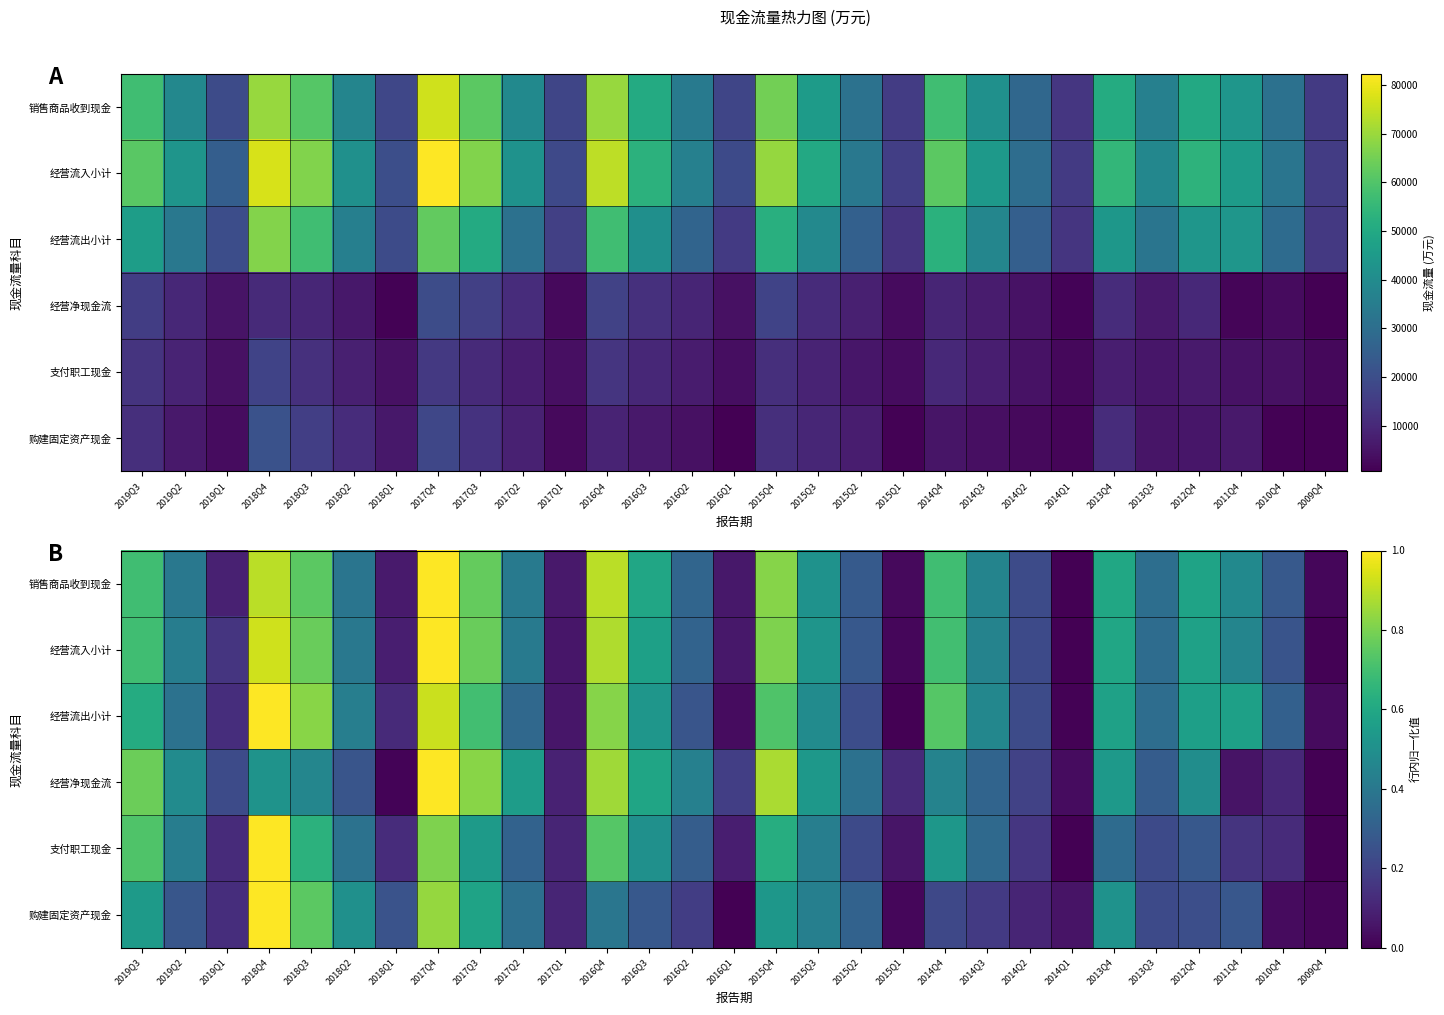

What is the average value of the 支付职工现金 series?

0.4